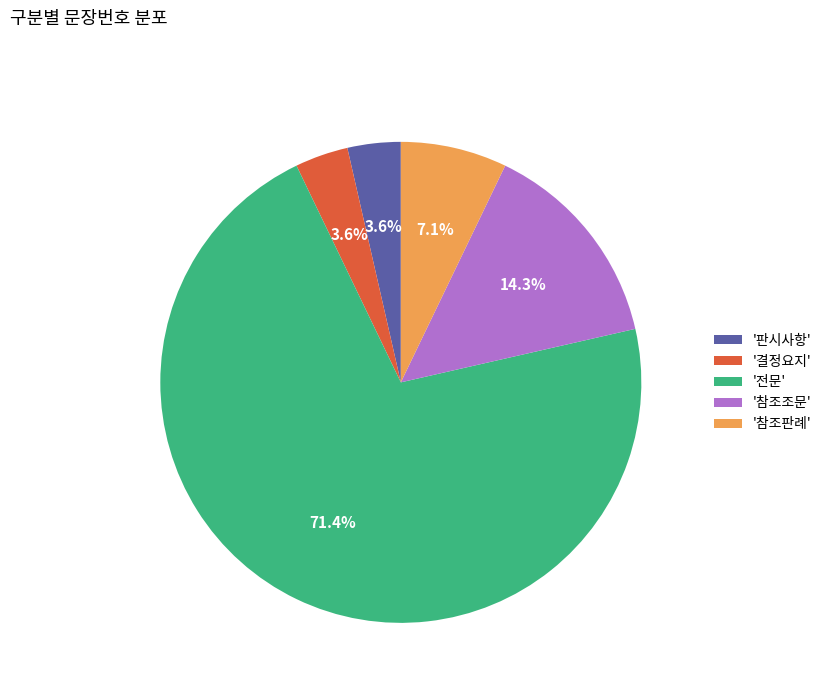

What is the ratio of the value at '참조판례' to the value at '판시사항'?

2.0